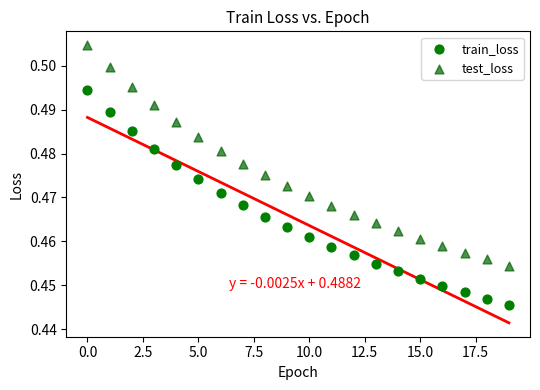

Which series reaches the minimum Y coordinate?

train_loss